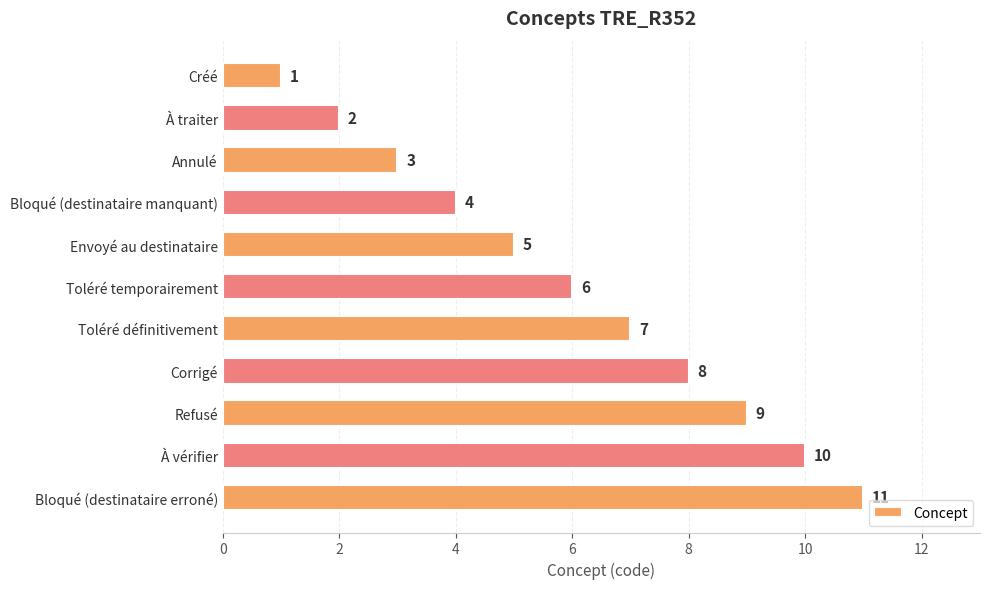

Count the values in the range 3 to 9.

7